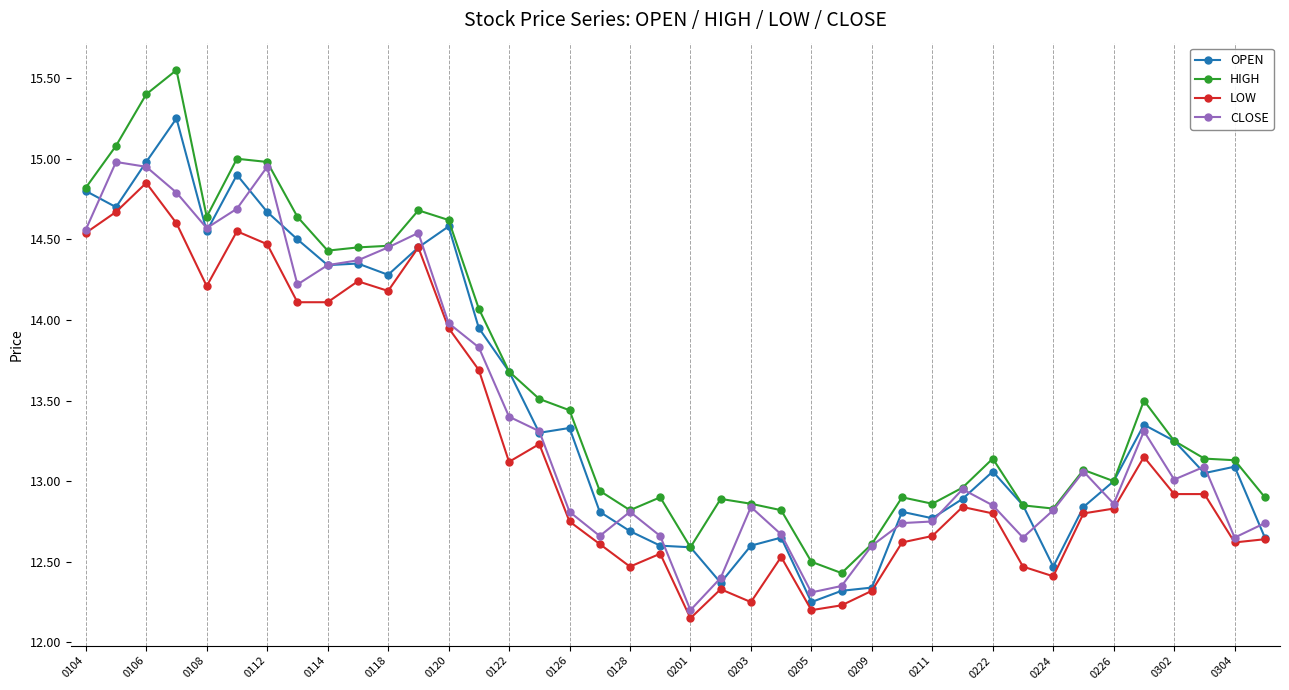

What is the difference between the second highest and minimum values in the OPEN series?

2.7